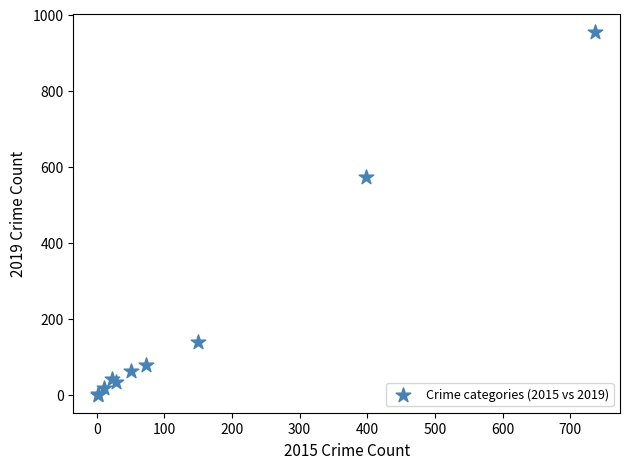

What Y value in the scatter plot is closest to 478?

574